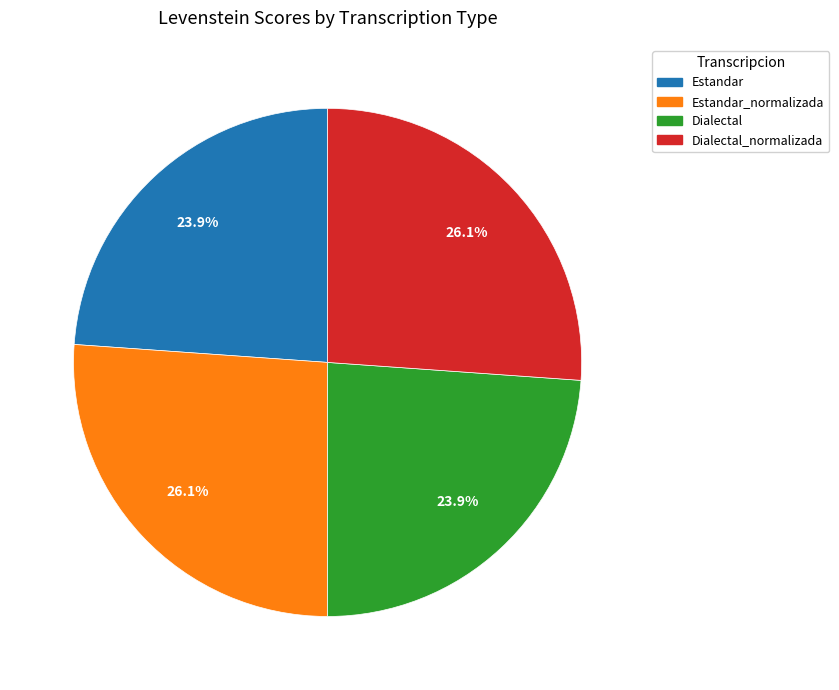

How many segments does this pie chart have?

4